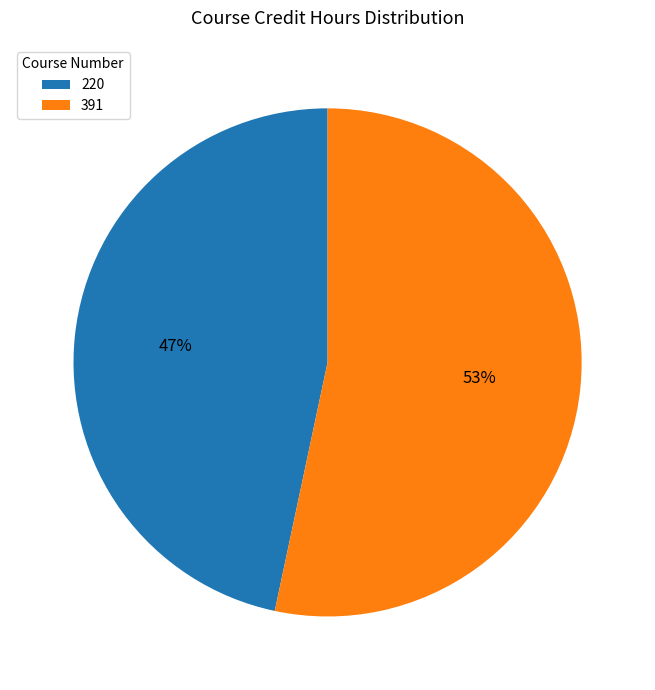

To the nearest percent, what is the average slice percentage?

50%